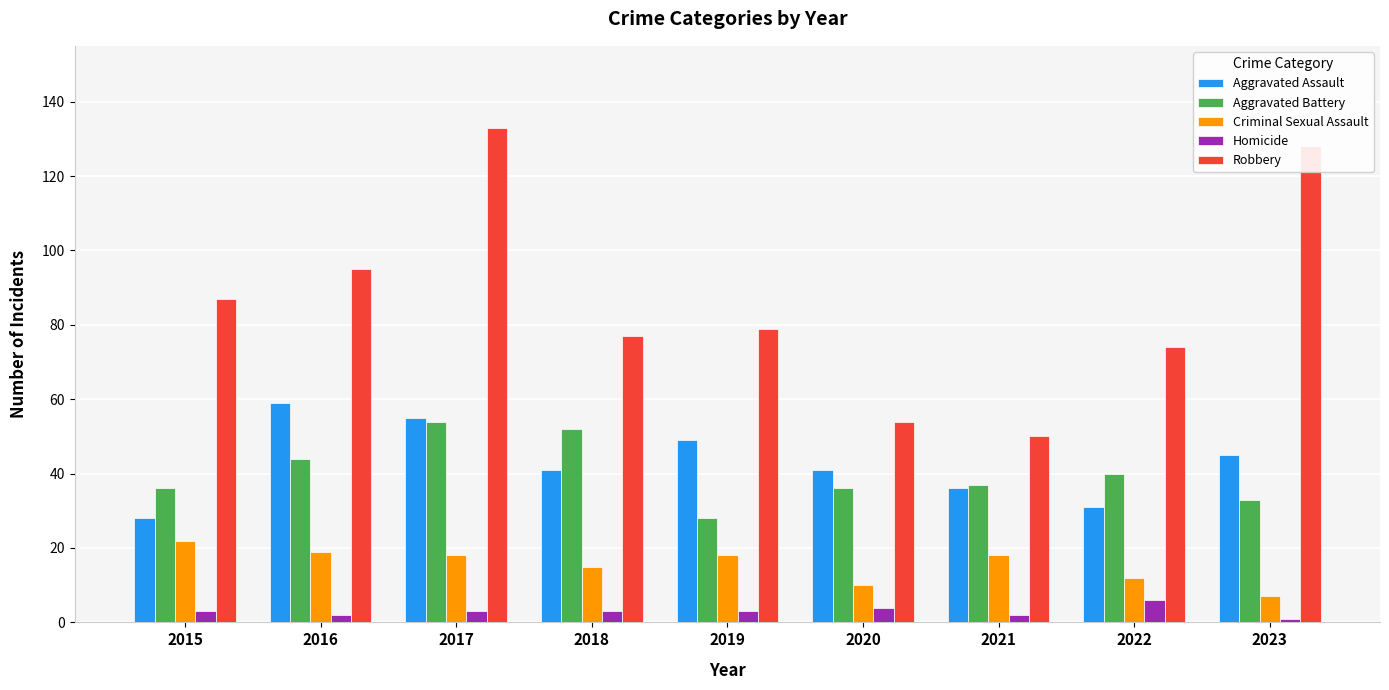

How many groups of bars are there?

9